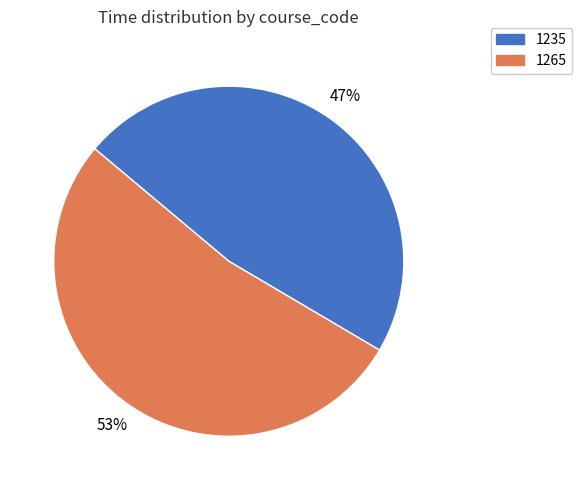

What is the ratio of the value at 1235 to the value at 1265?

0.9